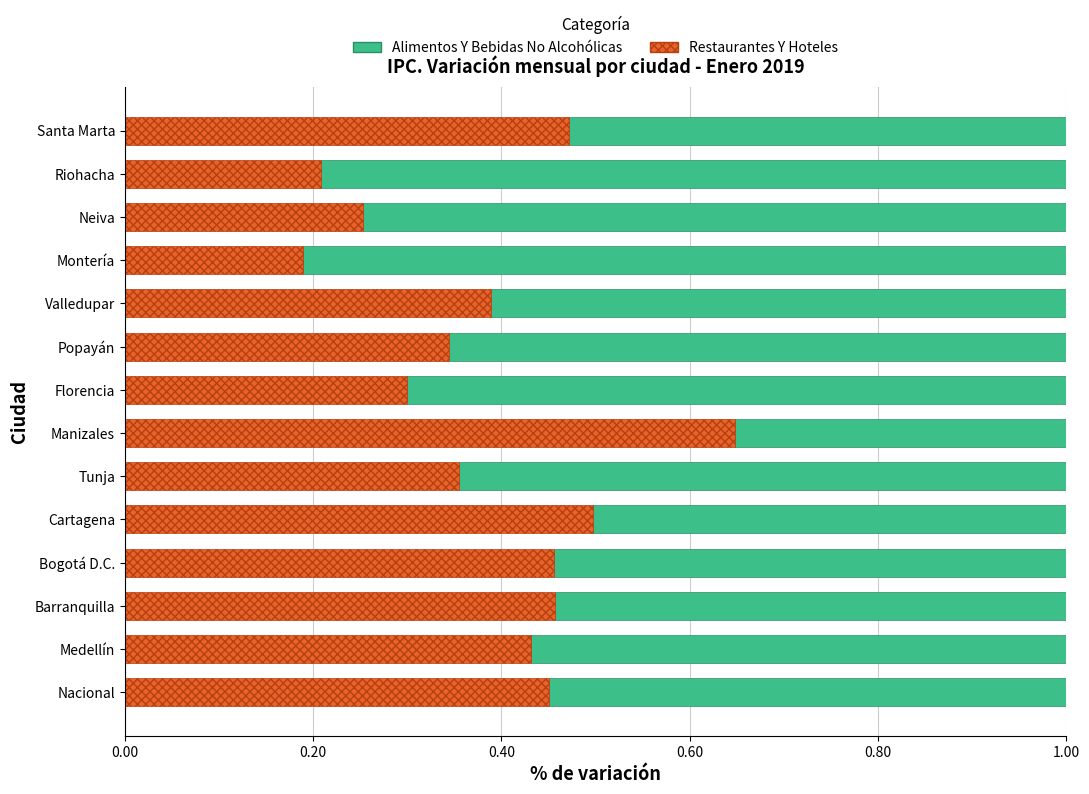

How many Restaurantes Y Hoteles values are between 0 and 1?

14